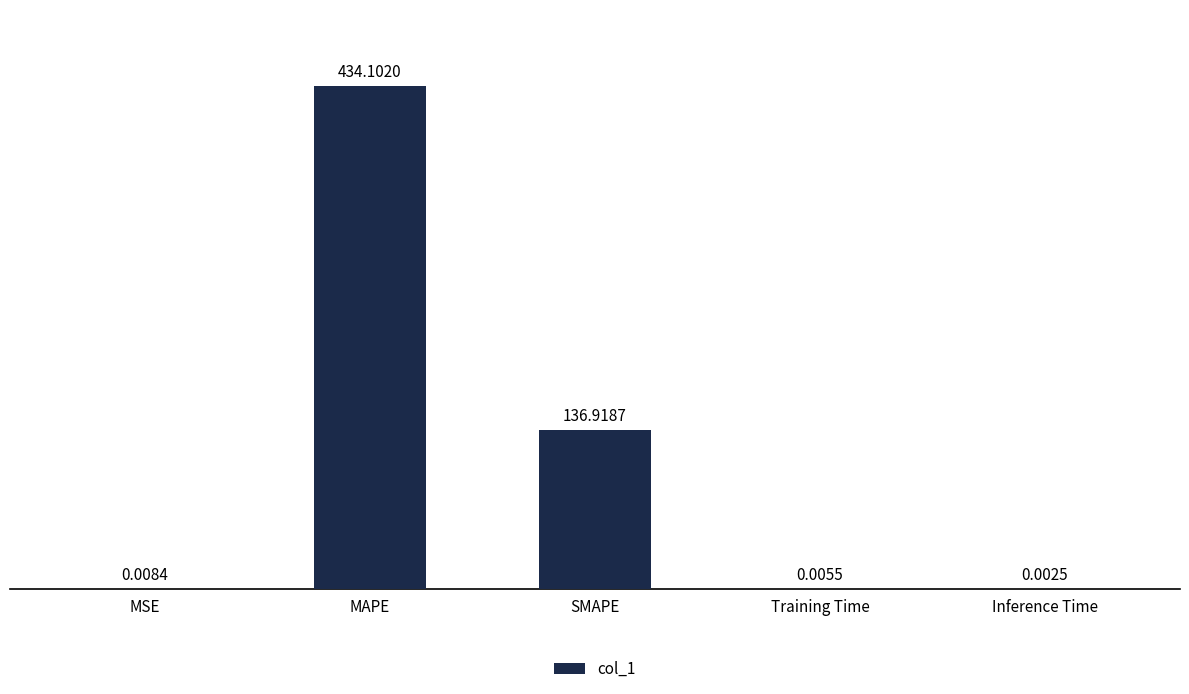

What is the change in value from MSE to MAPE?

+434.1